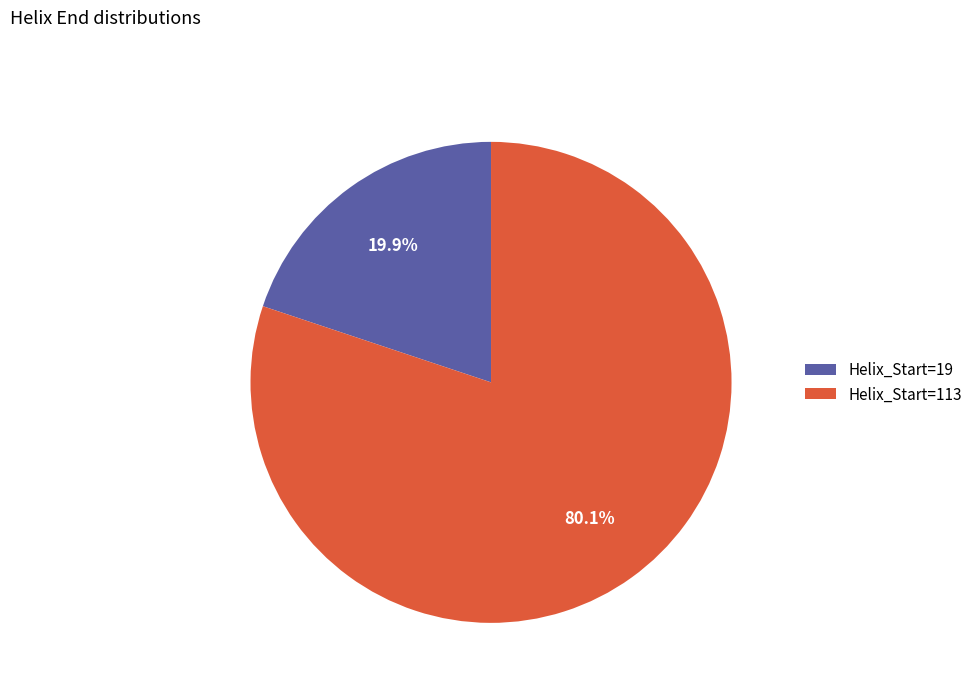

Which category accounts for the majority?

Helix_Start=113